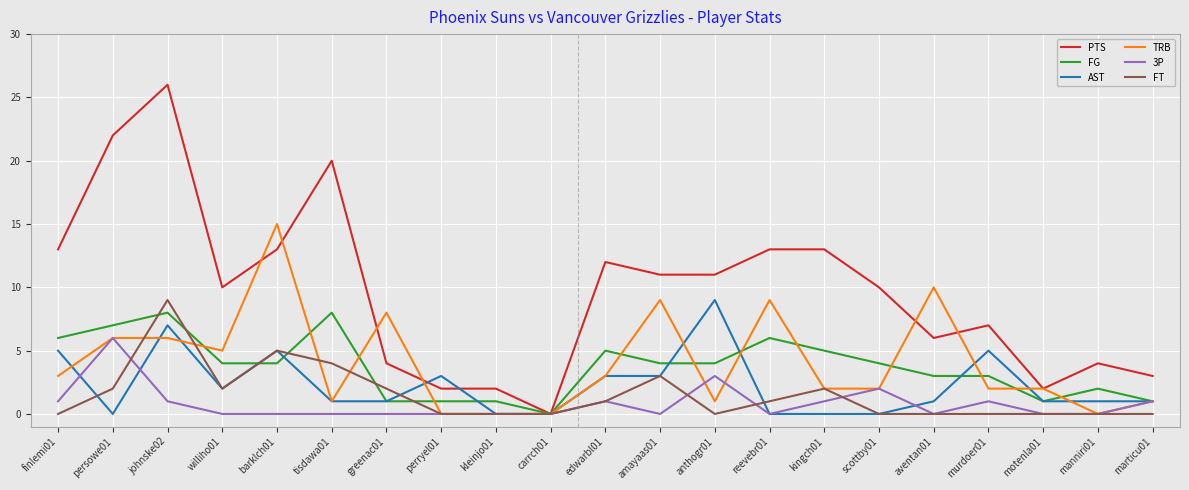

Which series changed the most between perryel01 and aventan01?

TRB